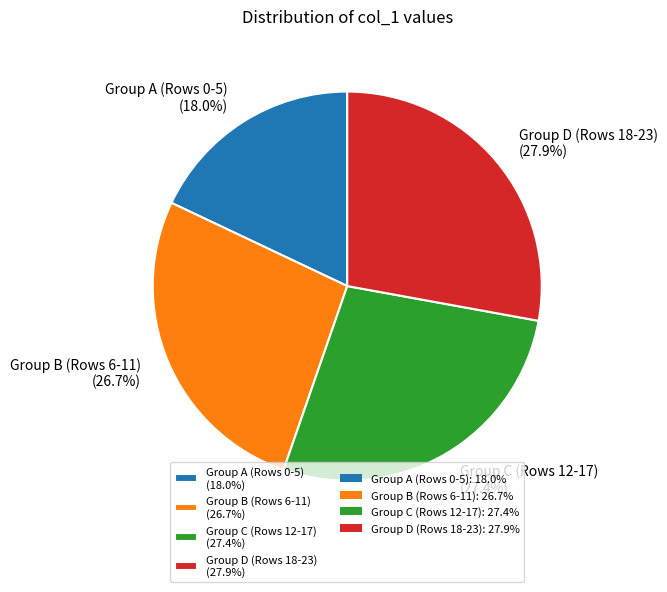

How much of the chart is everything except Group C (Rows 12-17) (27.4%)?

72.6%